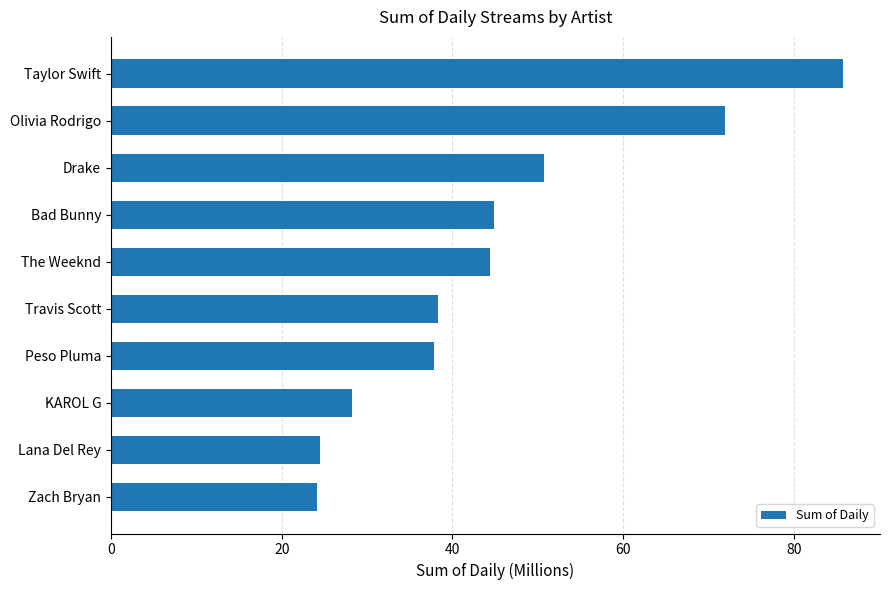

Which has a higher value, Taylor Swift or Bad Bunny?

Taylor Swift